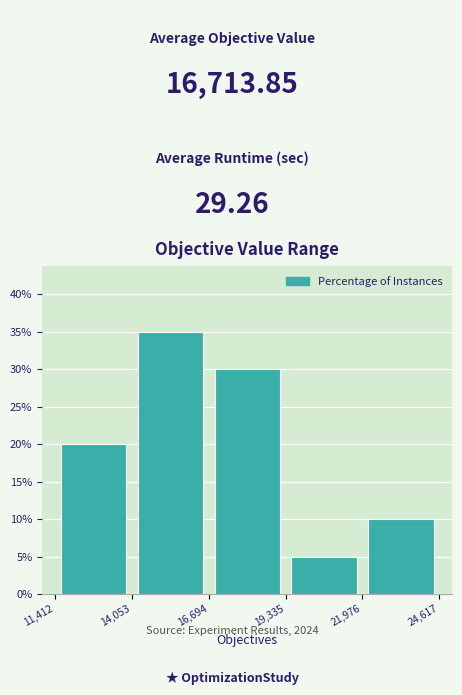

Reading left to right, transcribe this chart: for each bar, give the range it covers on the x-axis and its height. The values are not printed on the chart, so give them approximately, as read against the axis.

11,412 to 14,053: 20
14,053 to 16,694: 35
16,694 to 19,335: 30
19,335 to 21,976: 5
21,976 to 24,617: 10